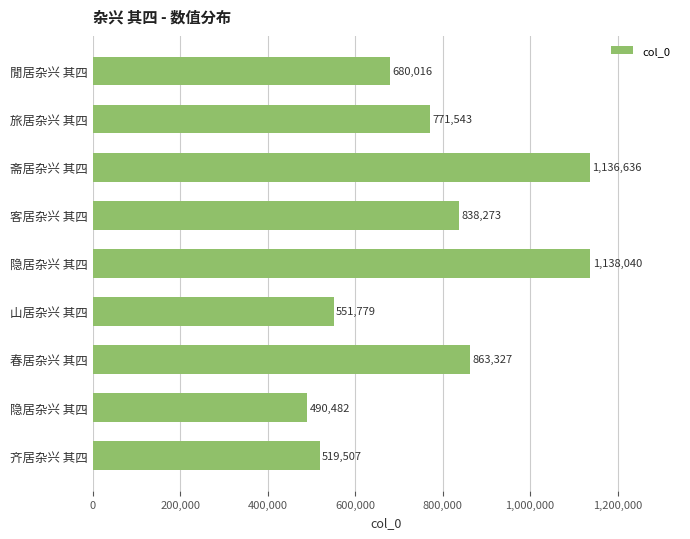

Does the chart contain stacked bars?

No